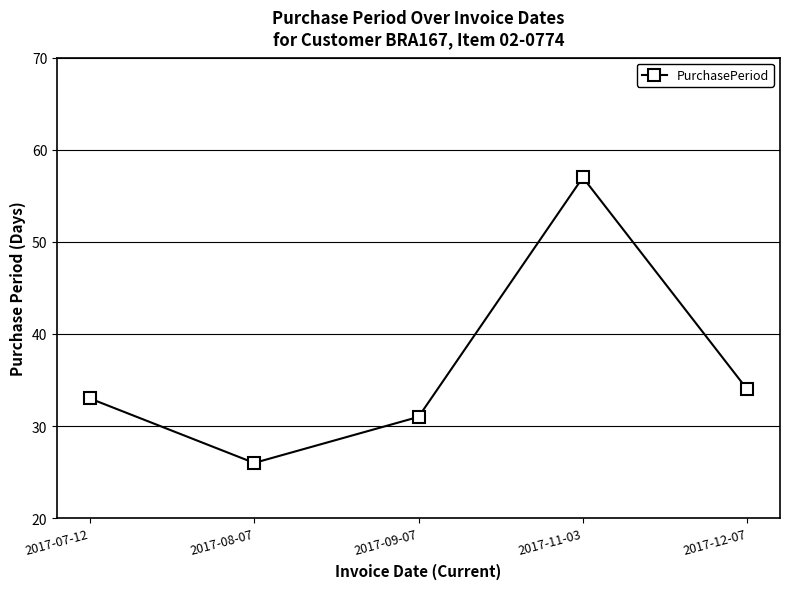

Which category has the lowest value across all series?

2017-08-07